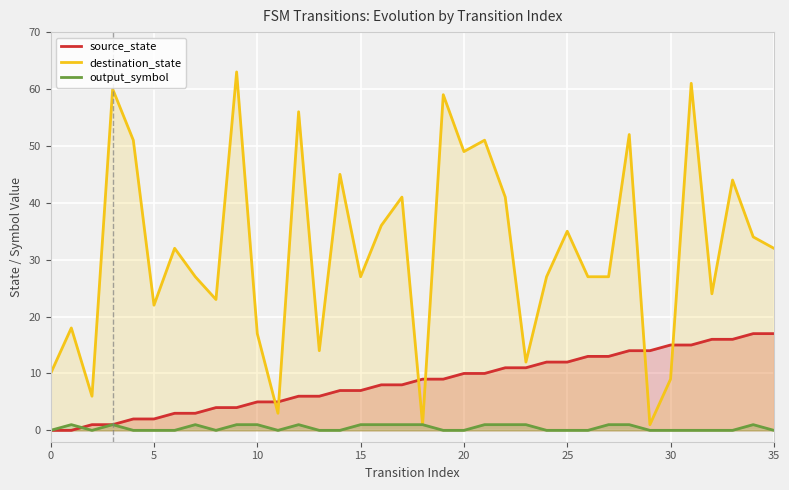

Count the output_symbol values in the range 0 to 1.

36